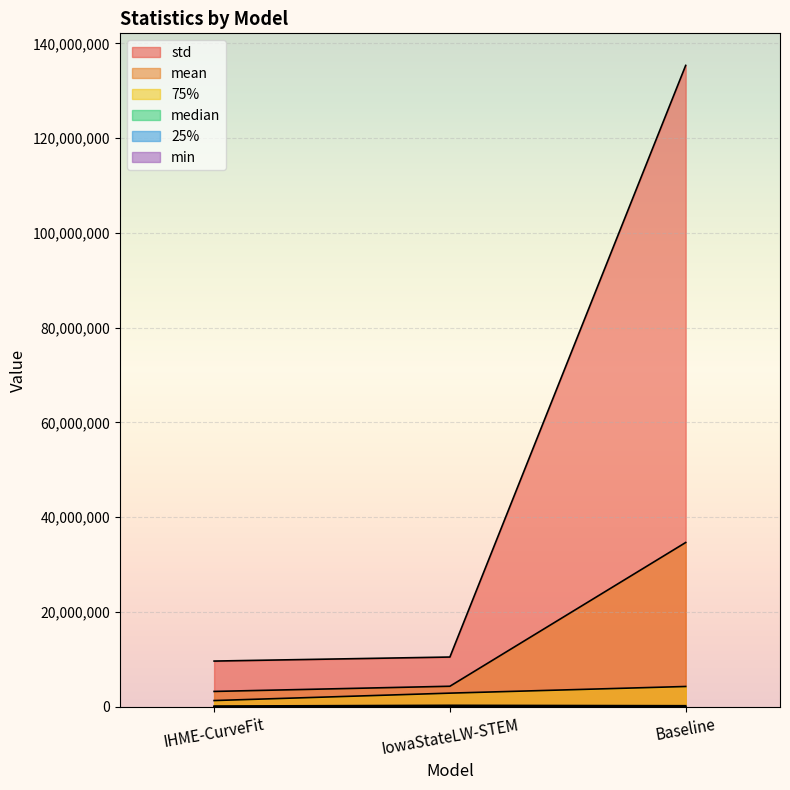

What is the lowest value of the mean series?

3252627.8